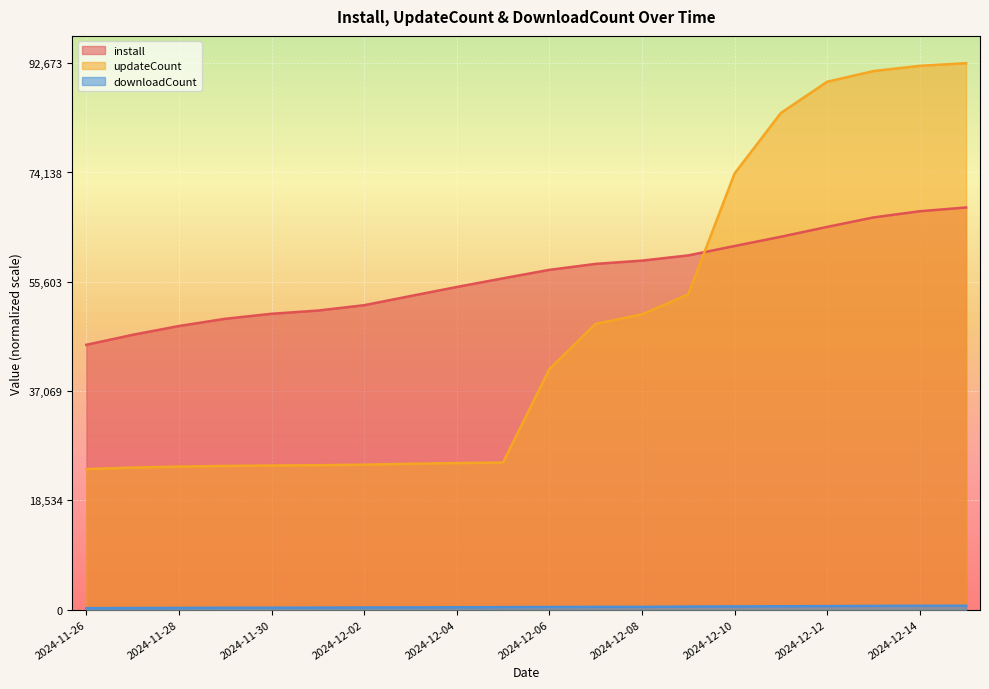

List the labels in order of downloadCount value, largest first.

2024-12-15, 2024-12-14, 2024-12-13, 2024-12-12, 2024-12-11, 2024-12-10, 2024-12-09, 2024-12-08, 2024-12-07, 2024-12-06, 2024-12-05, 2024-12-04, 2024-12-03, 2024-12-02, 2024-12-01, 2024-11-30, 2024-11-29, 2024-11-28, 2024-11-27, 2024-11-26